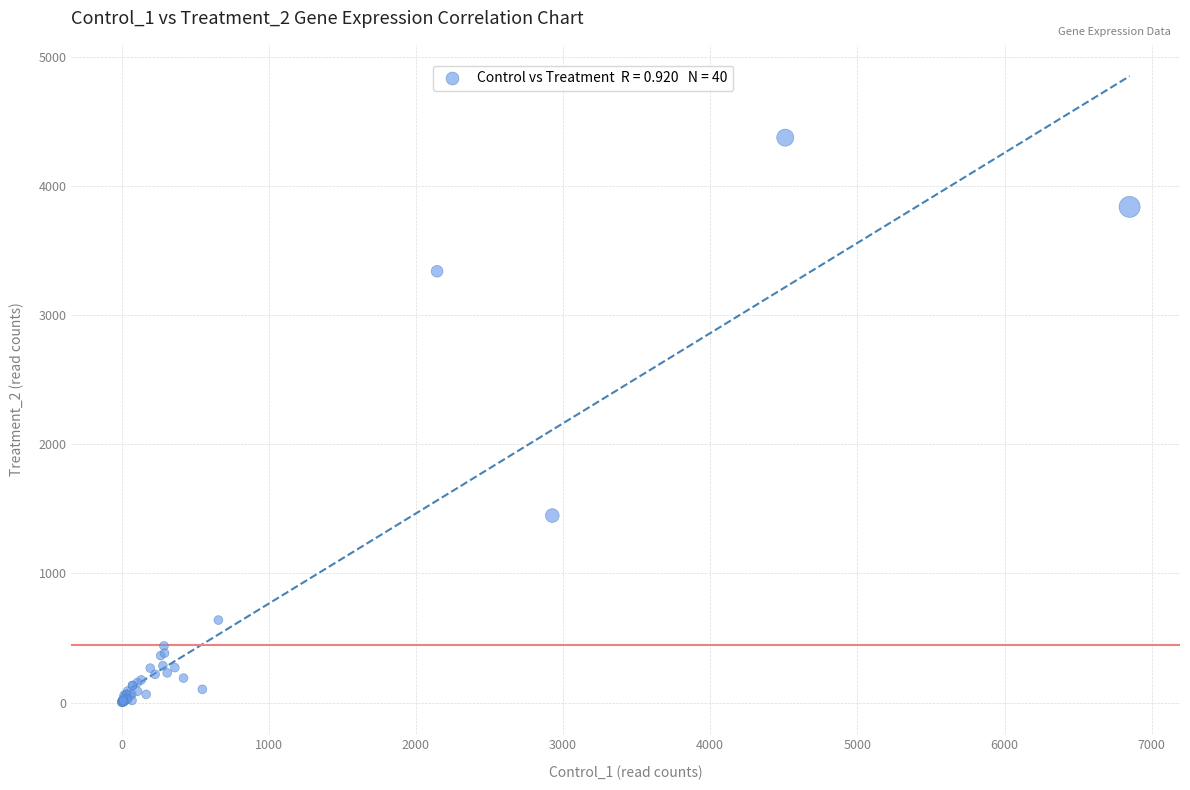

What Y value in the scatter plot is closest to 2186?

1447